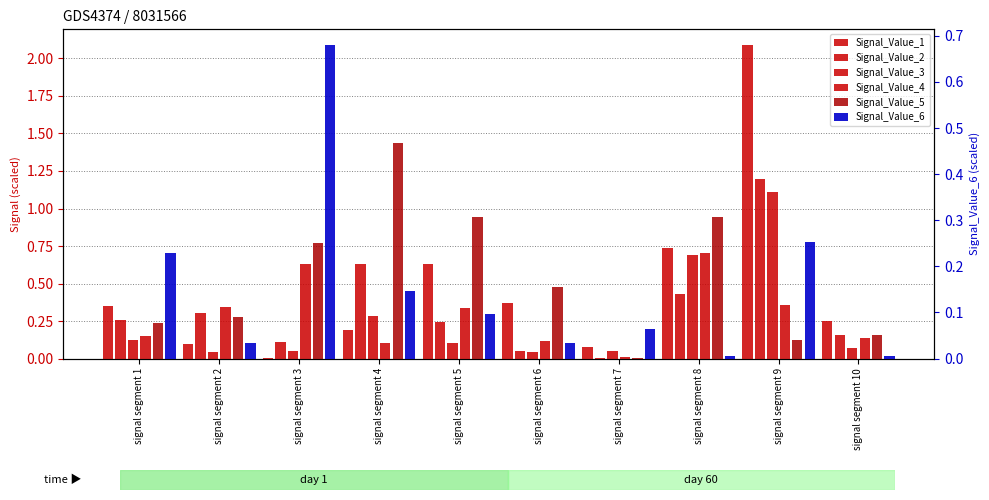

True or false: Signal_Value_1 has a value of 0.1 at signal segment 2.

True